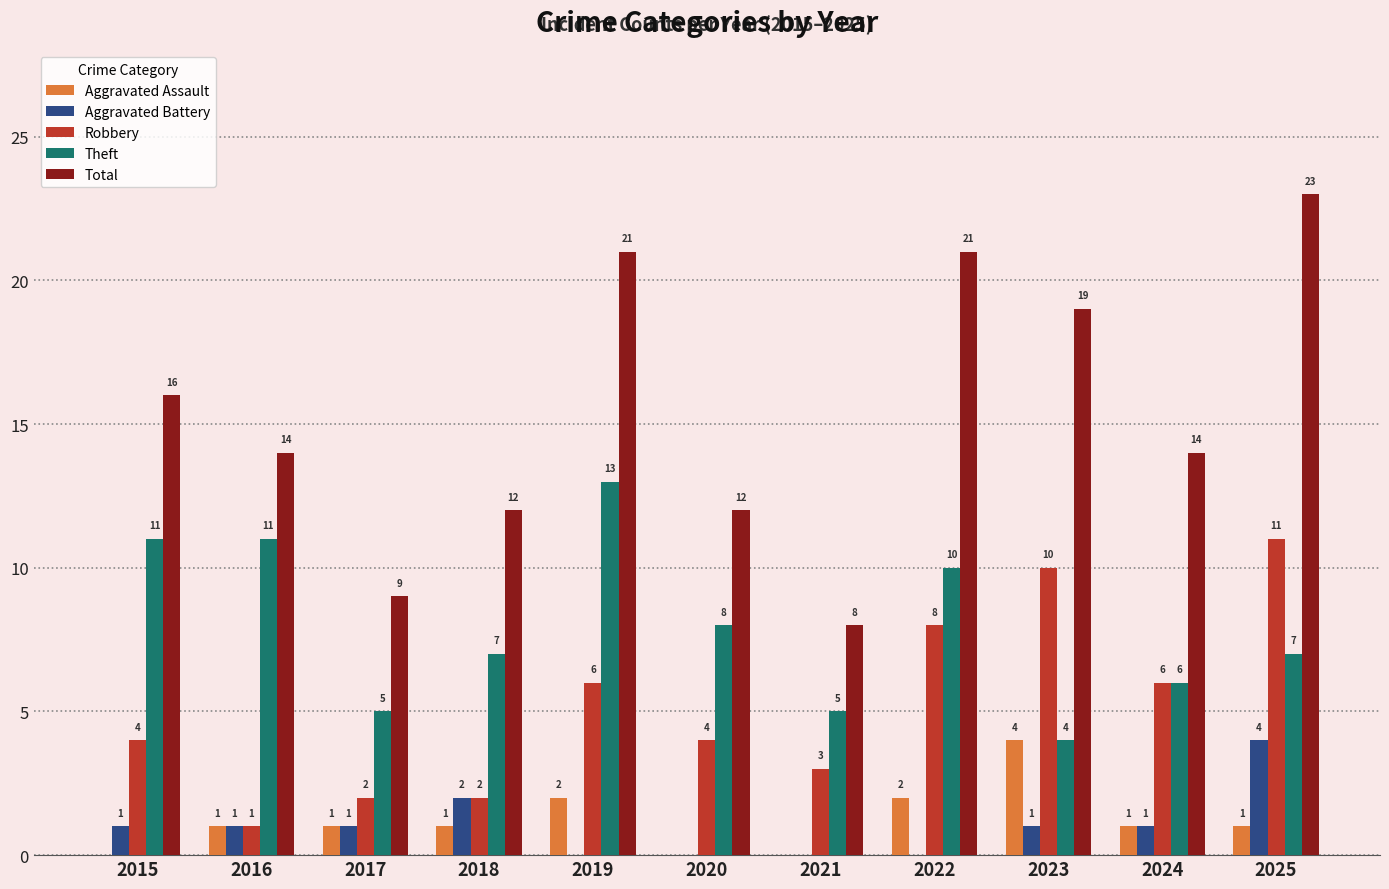

Are the bars grouped side by side (vs. stacked)?

Yes